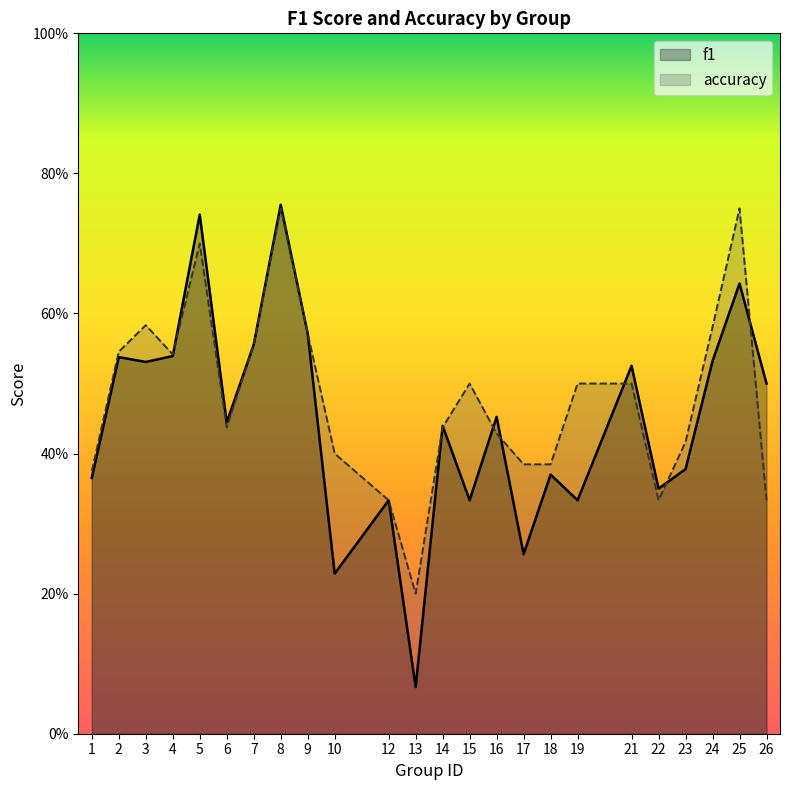

Which series has the widest spread of values?

f1